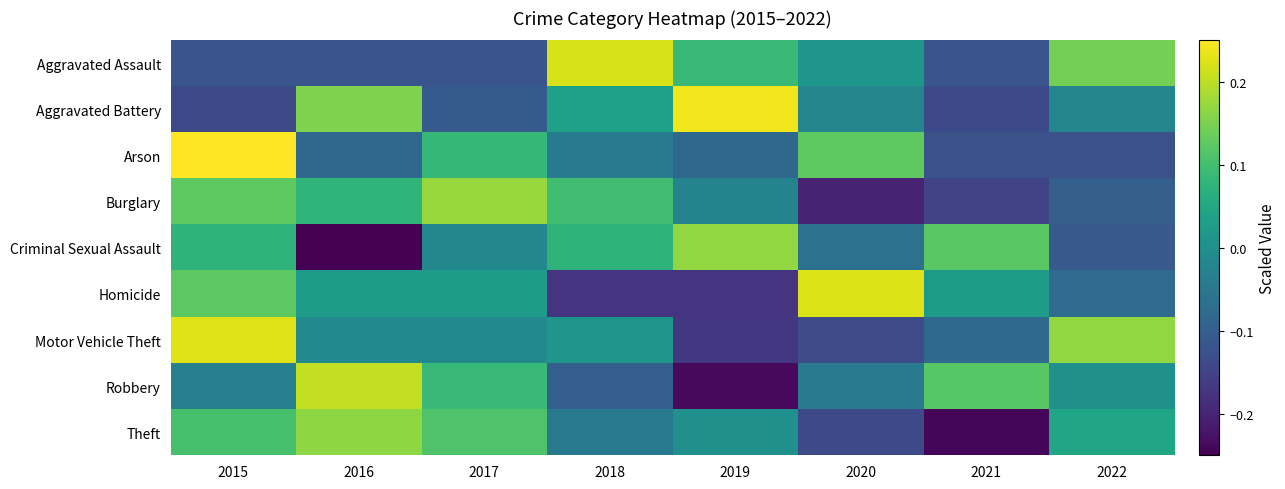

At how many categories does at least one series exceed 0?

8